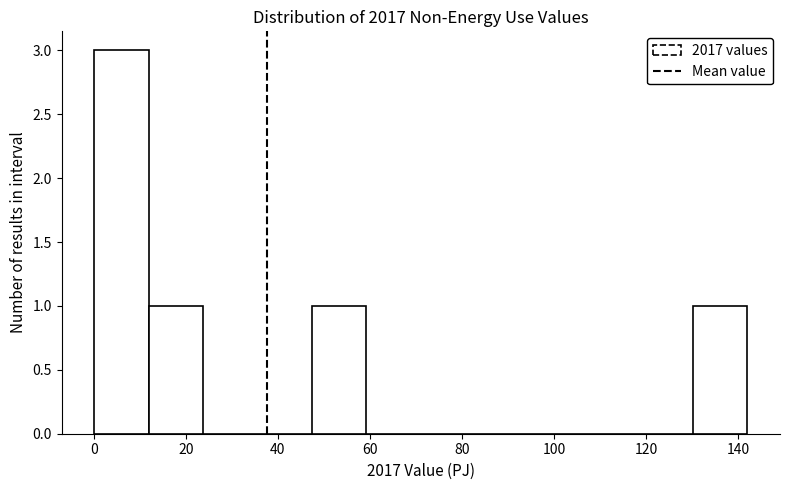

What is the height of the bar covering 130 to 142 on the x-axis? Neither the bar edges nor the heights are printed on the chart, so give them approximately, as read against the axes.

1